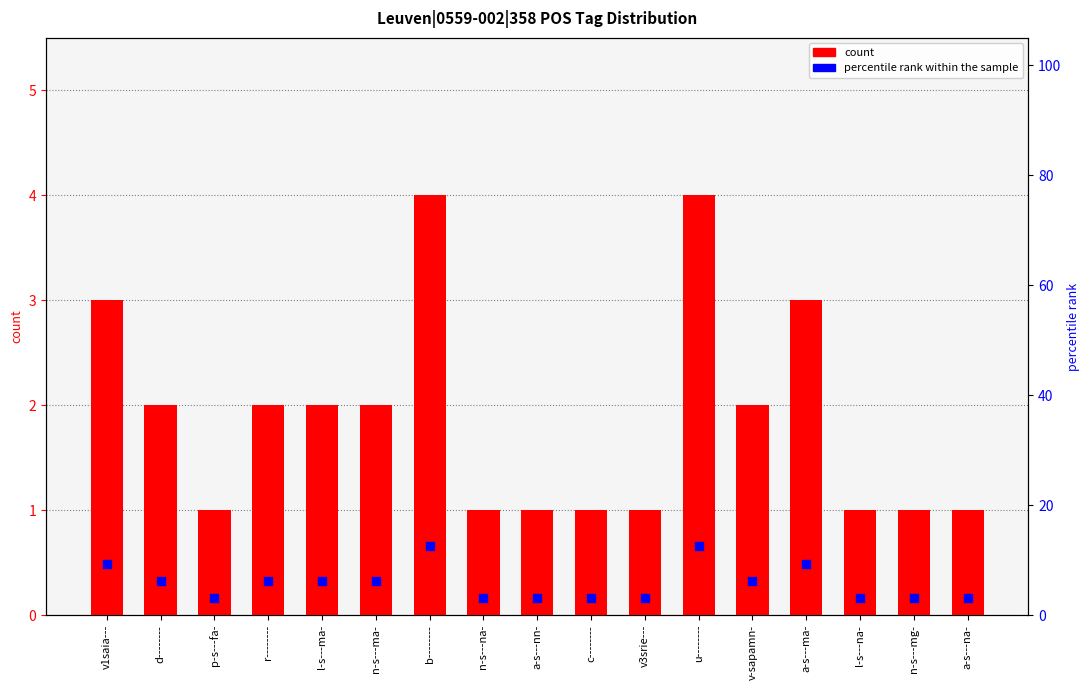

What is the total value across all series at v3srie---?

4.1